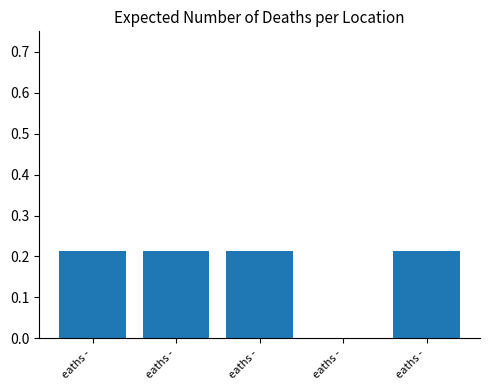

Is it true that the value at eaths - is -0.1?

False